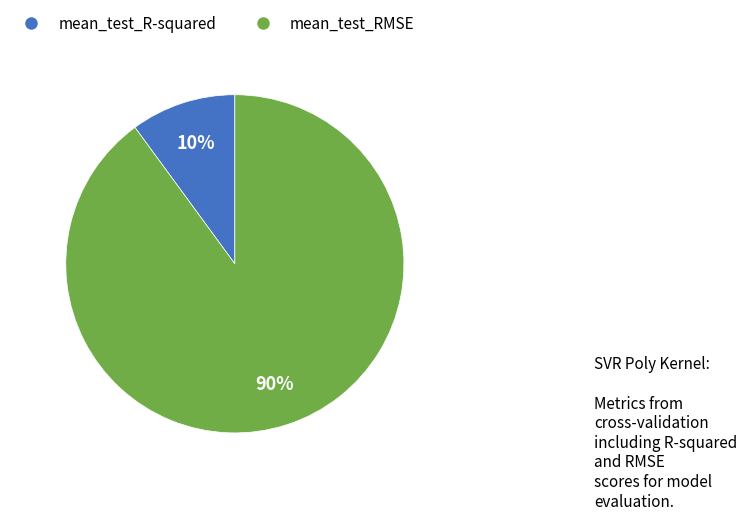

To the nearest percent, what is the difference between the largest and smallest slice percentages?

80%